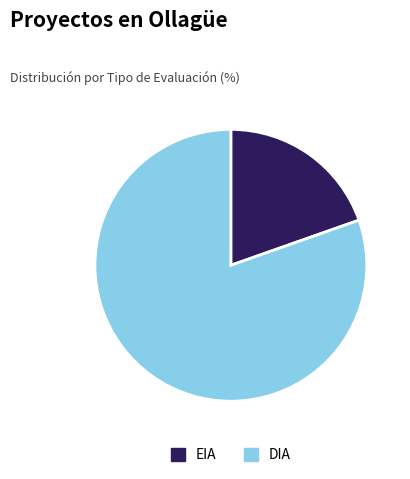

Does DIA account for over 50% of the chart?

Yes